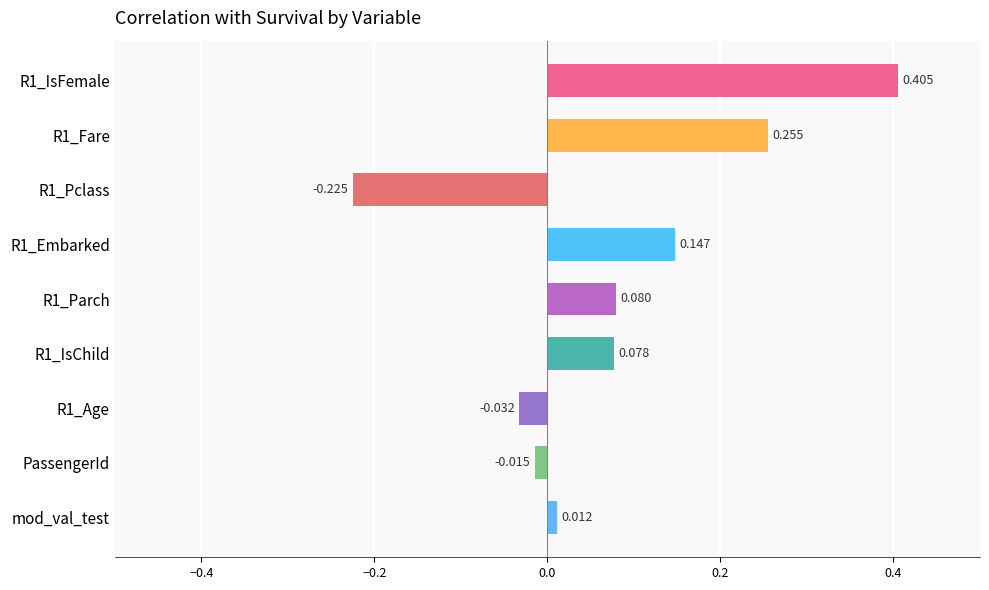

Between R1_Pclass and PassengerId, which is larger?

PassengerId